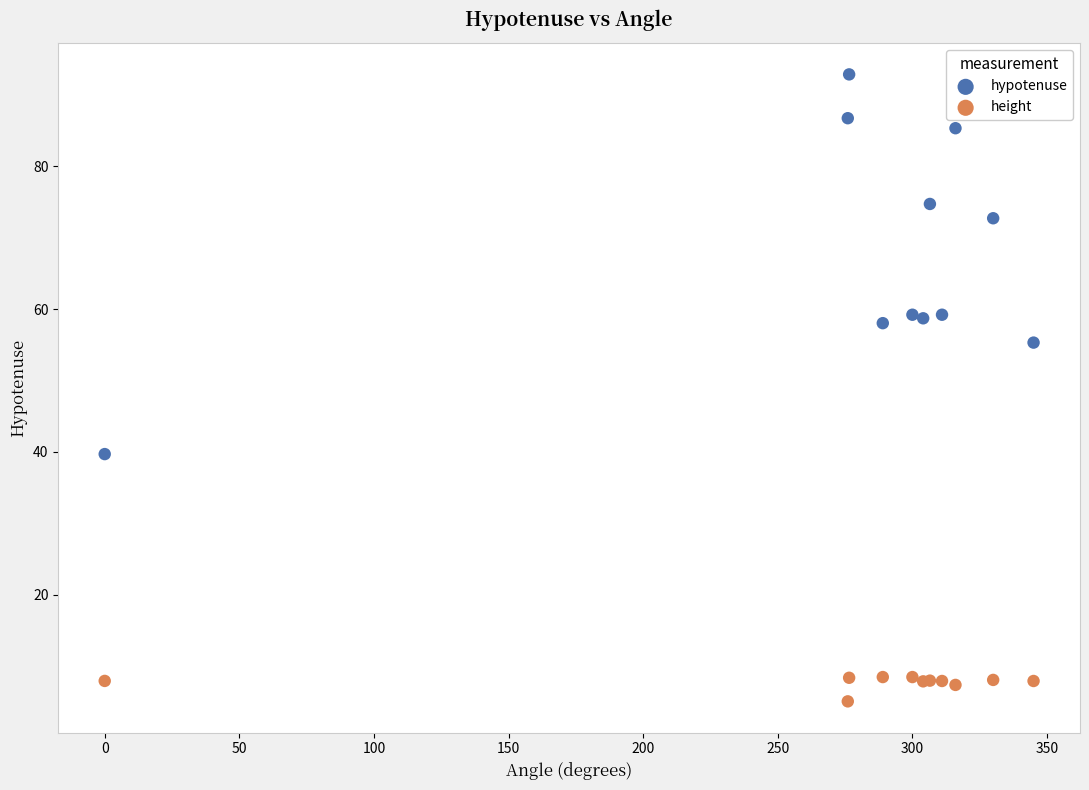

Which series reaches the maximum Y coordinate?

hypotenuse